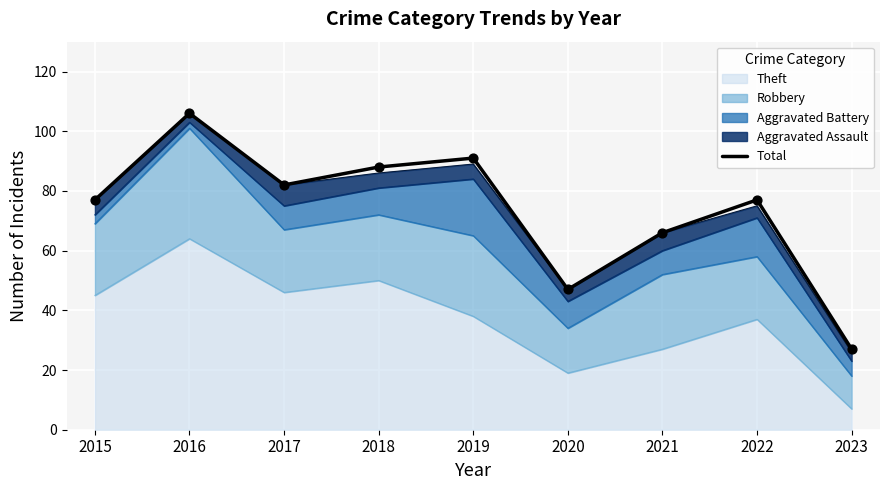

What is the ratio of the value at 2021 to the value at 2019?

0.7